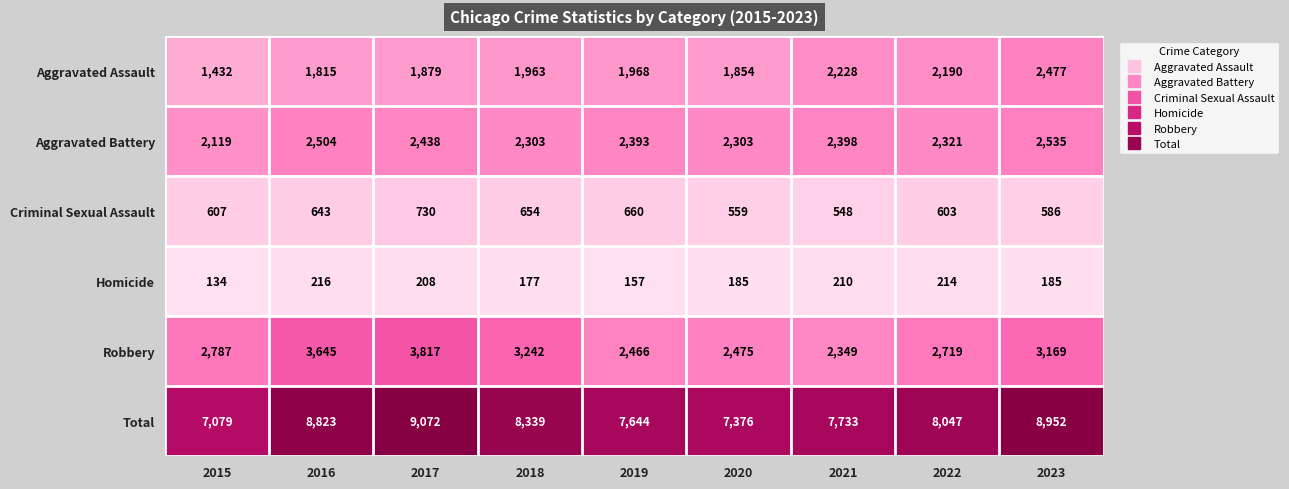

Which category has the highest value in the Aggravated Assault series?

2023